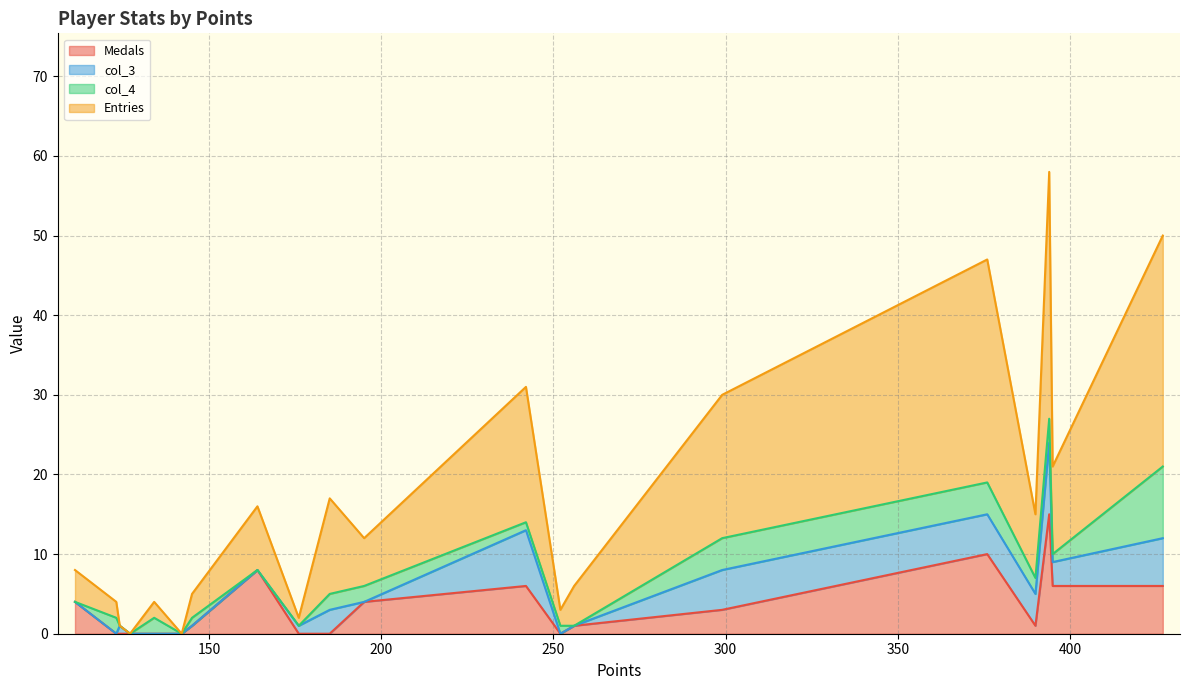

What is the difference between the second highest and minimum values in the col_3 series?

7